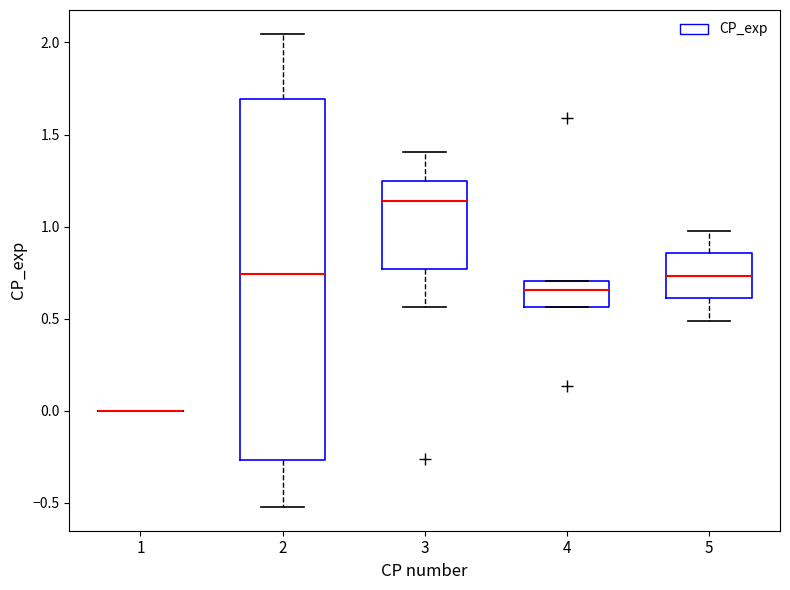

Which box is the tallest, from its lower edge to its upper edge?

2